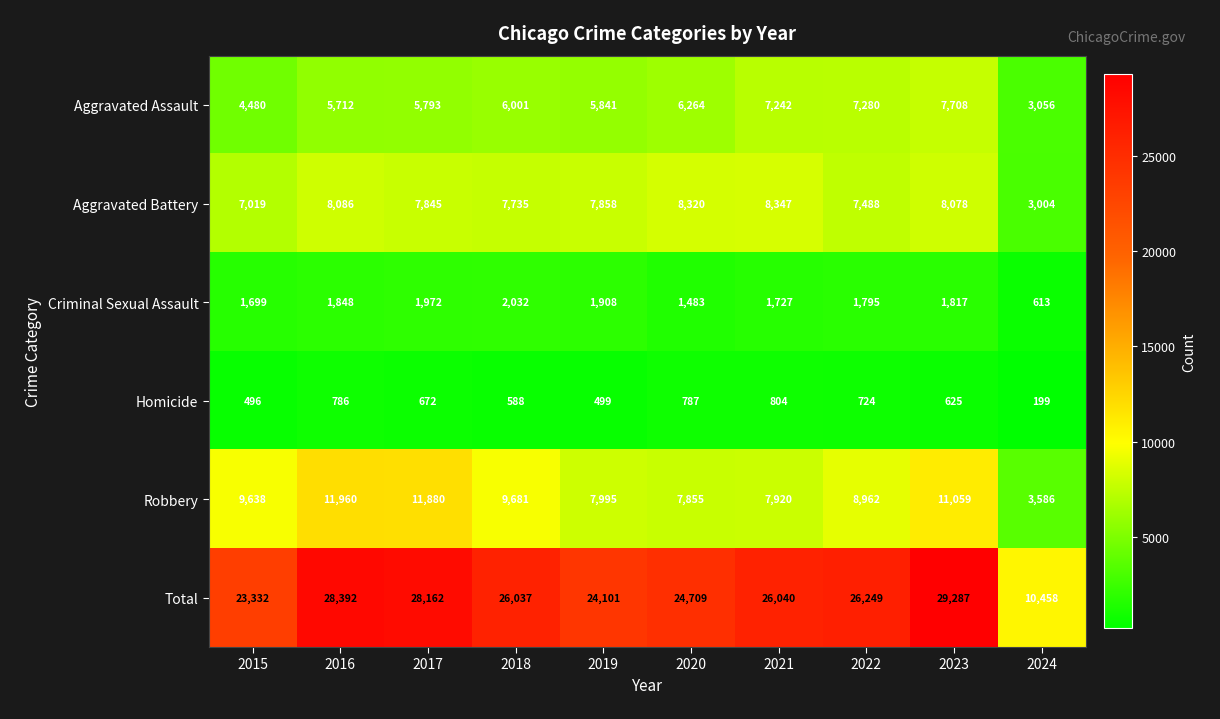

What is the spread (max minus min) of values at 2022?

25525